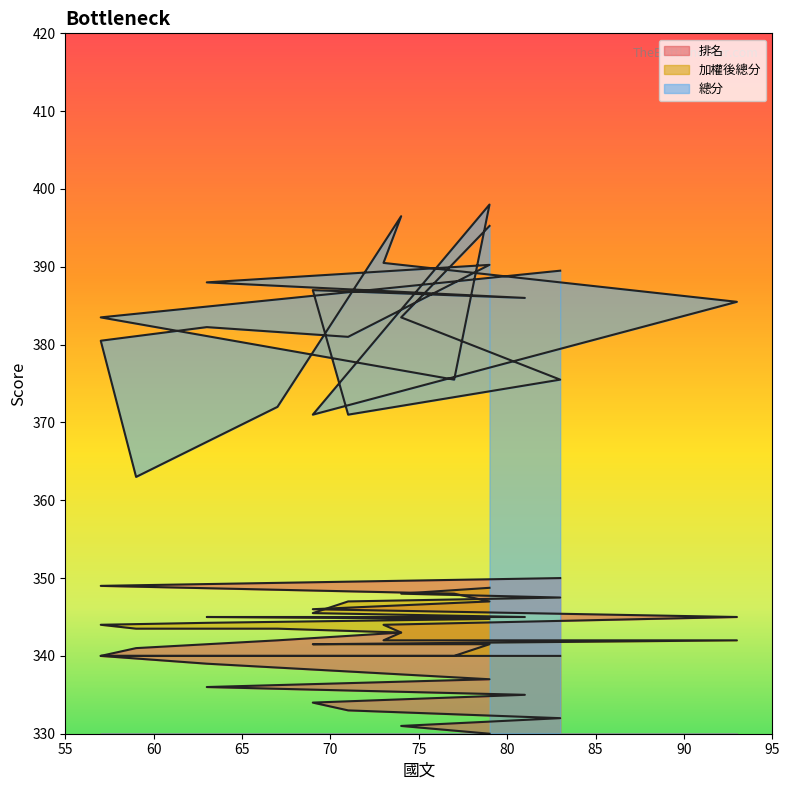

What is the minimum value shown in the chart?

330.0